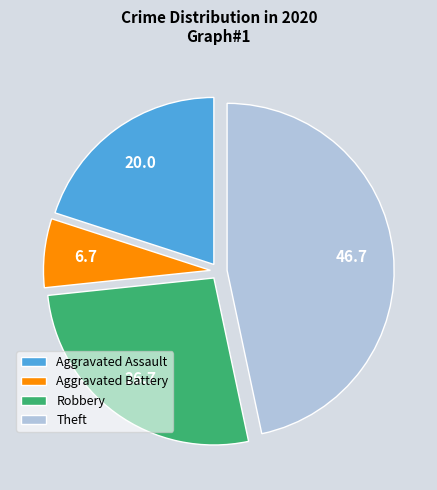

How many segments does this pie chart have?

4